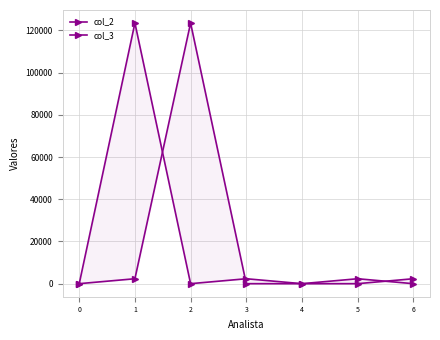

Where is the first local maximum for col_2?

1